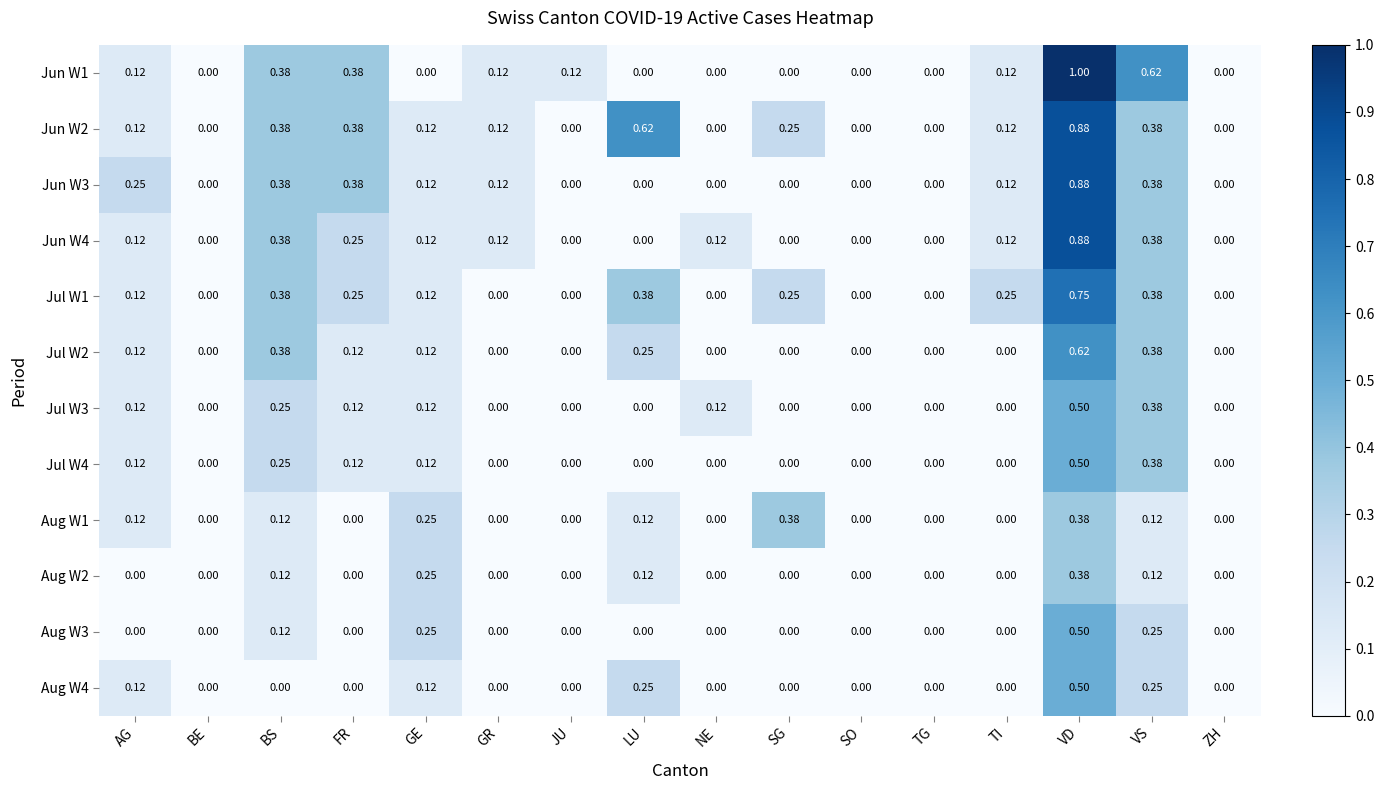

At which category does the chart reach its peak across all series?

VD